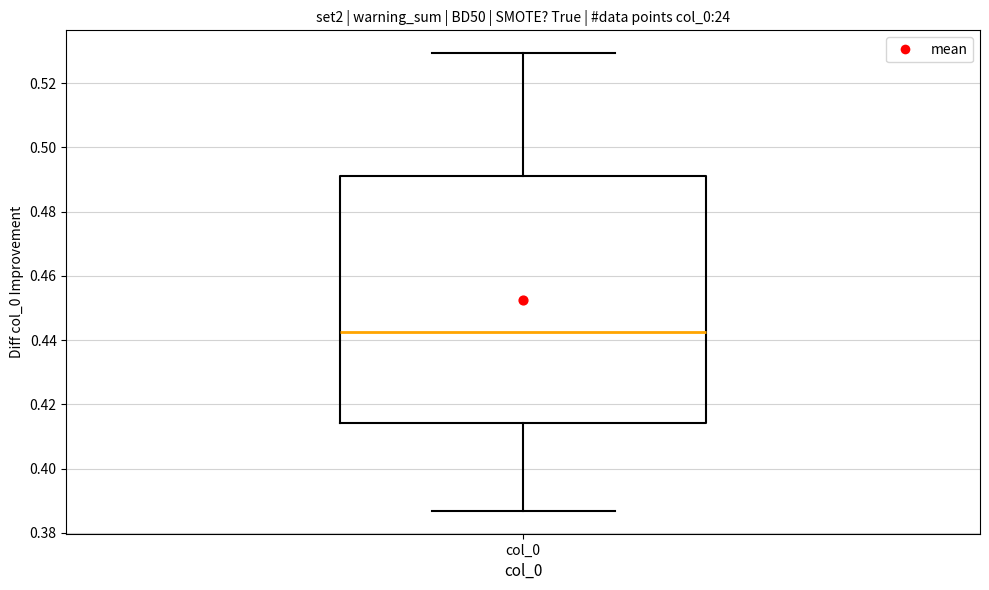

Read this box plot against the y-axis: the position of the median line, the range covered by the box, and the ends of both whiskers. The values are not printed on the chart, so give them approximately, as read against the axis.

median 0.442, box 0.414 to 0.492, whiskers 0.386 to 0.530